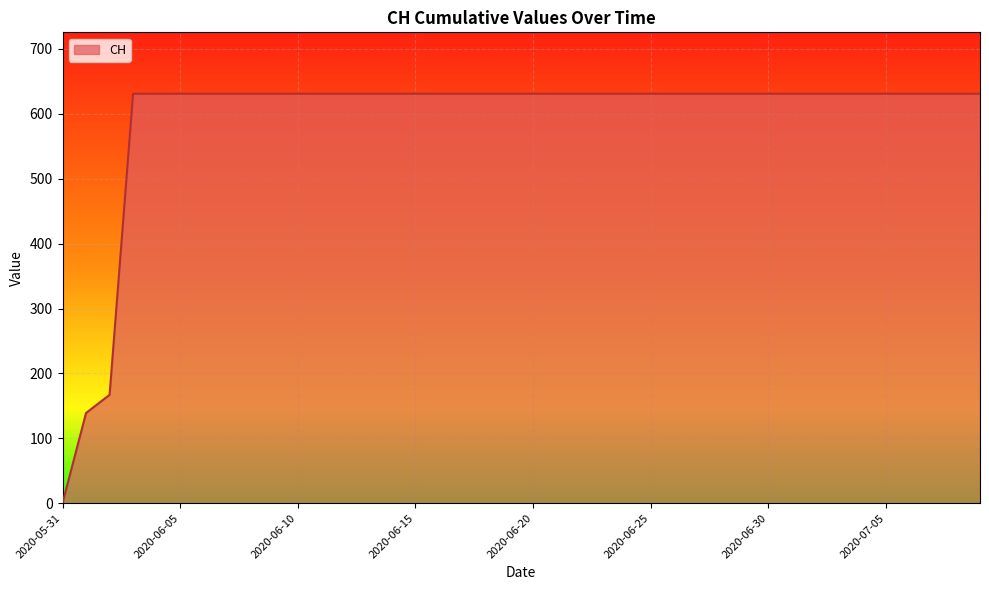

What is the maximum value shown in the chart?

631